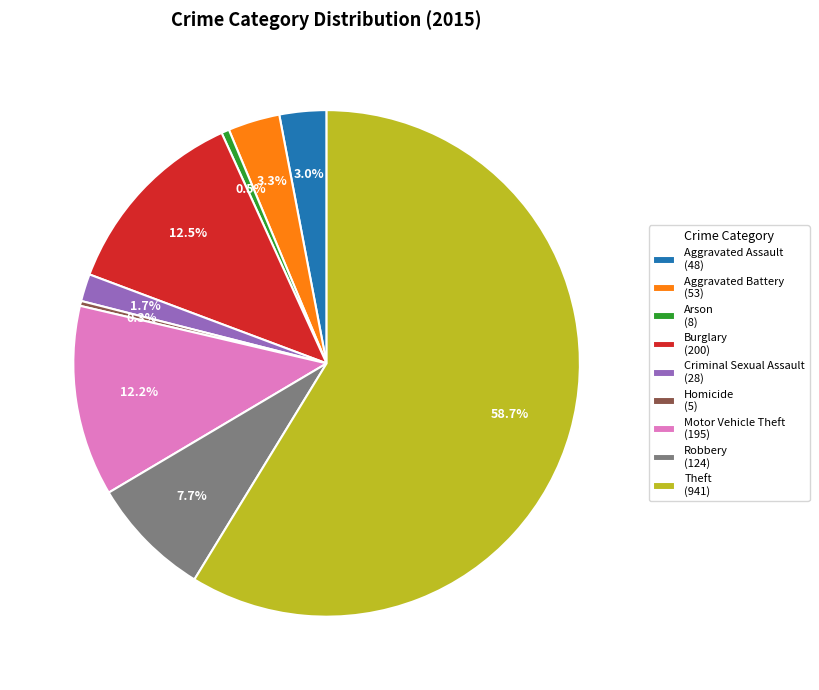

Approximately how many times larger is the value at Aggravated Assault (48) compared to Arson (8)?

6.0